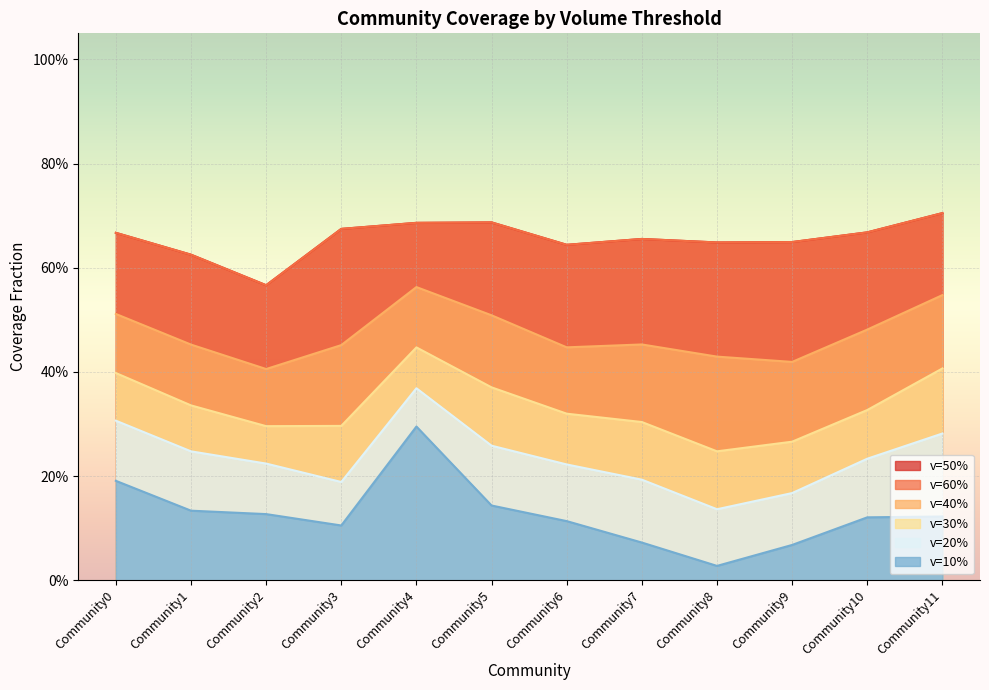

True or false: v=10% and v=60% cross at least once.

False